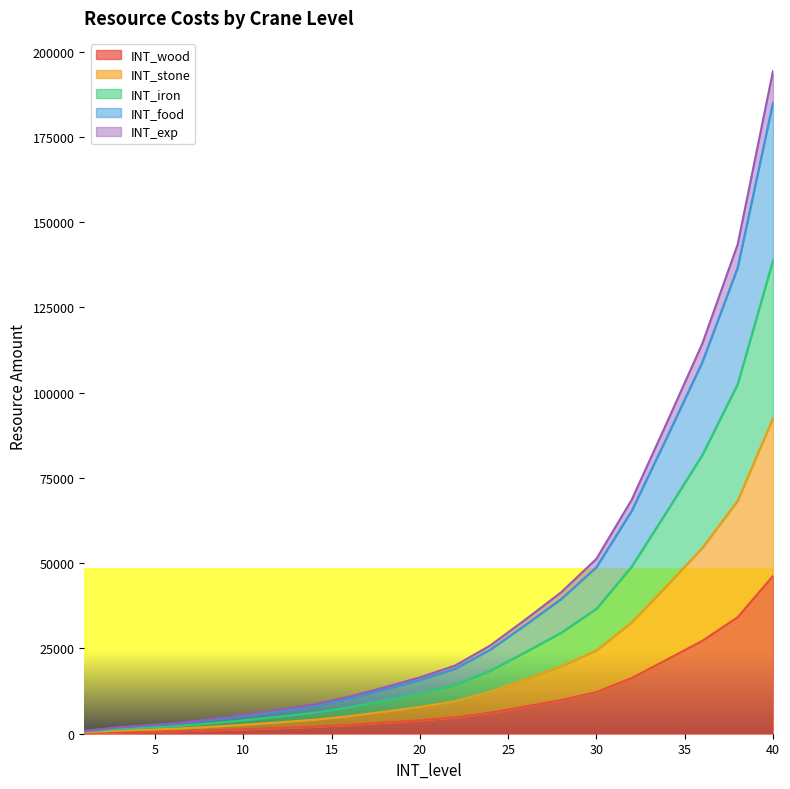

Which has a higher value, 14 or 6?

14